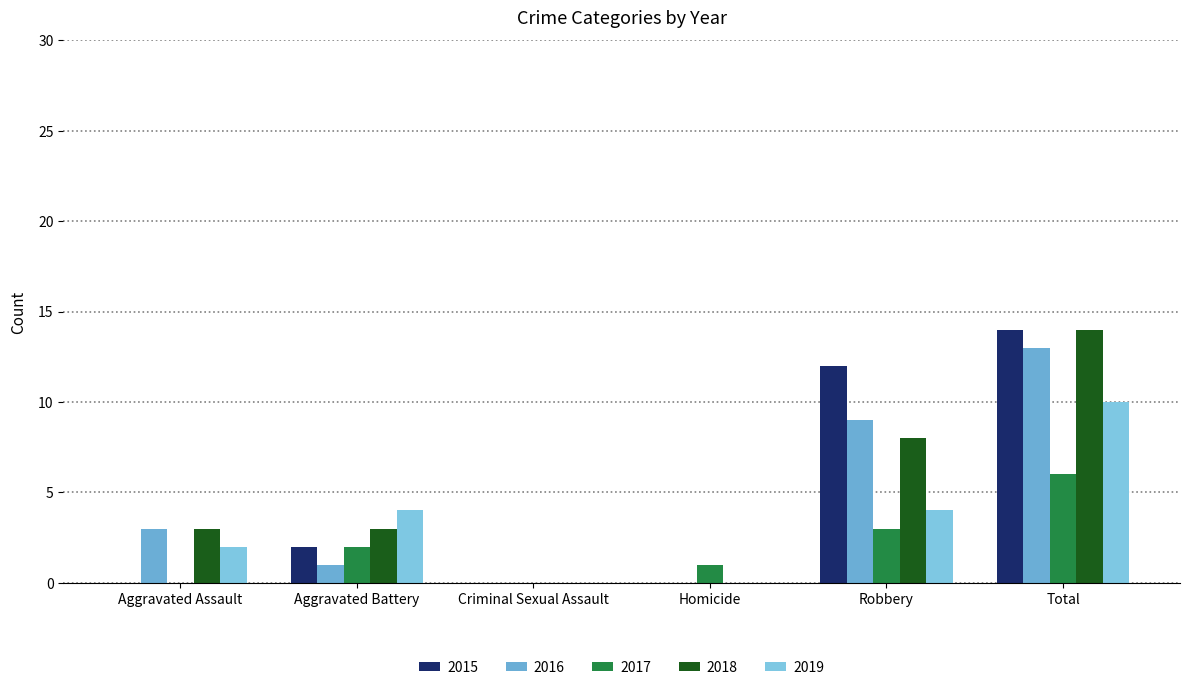

How many series are shown in this chart?

5